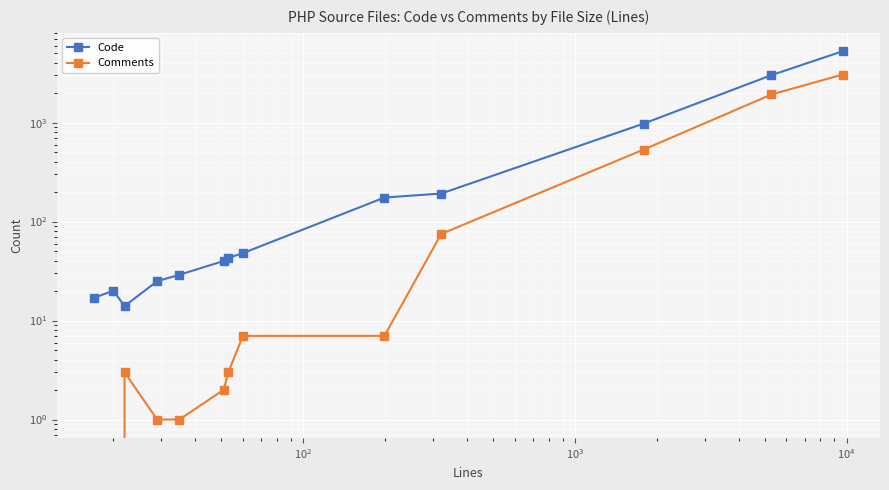

What is the difference between the maximum and second lowest values in the Code series?

5243